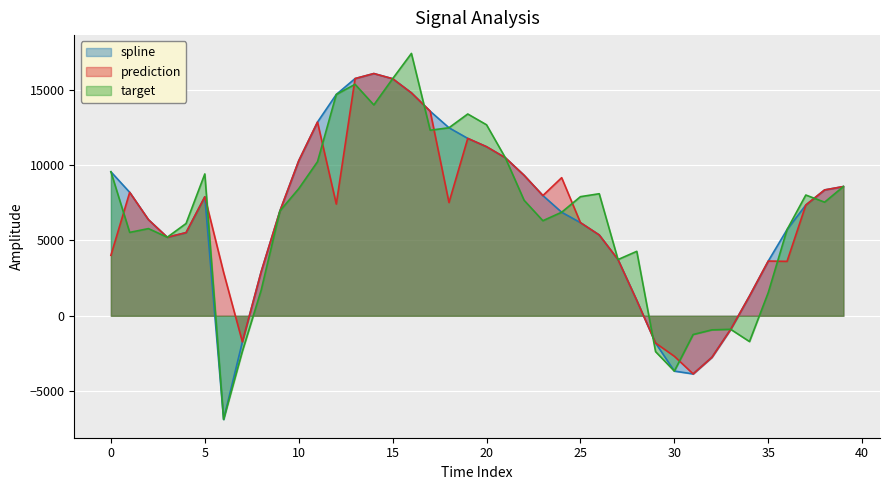

What is the label of the 18th point from the left?

17